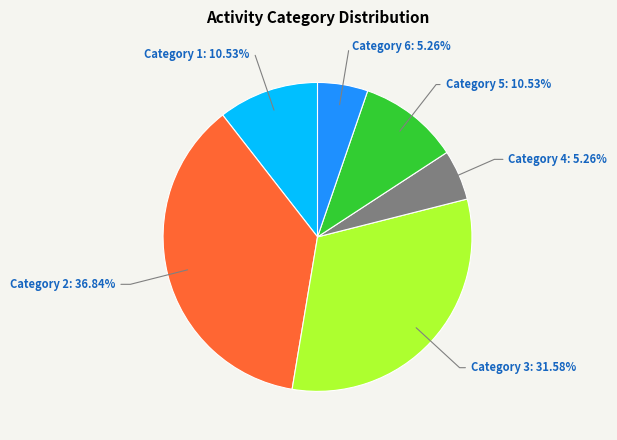

Is there any slice that represents more than half of the pie?

No